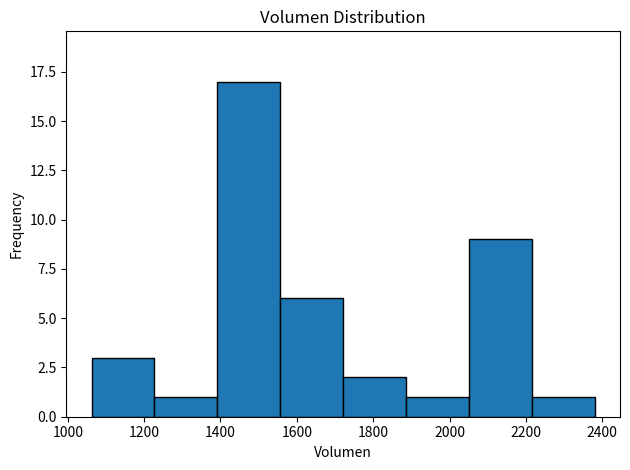

What is the height of the bar covering 2060 to 2220 on the x-axis? Neither the bar edges nor the heights are printed on the chart, so give them approximately, as read against the axes.

9